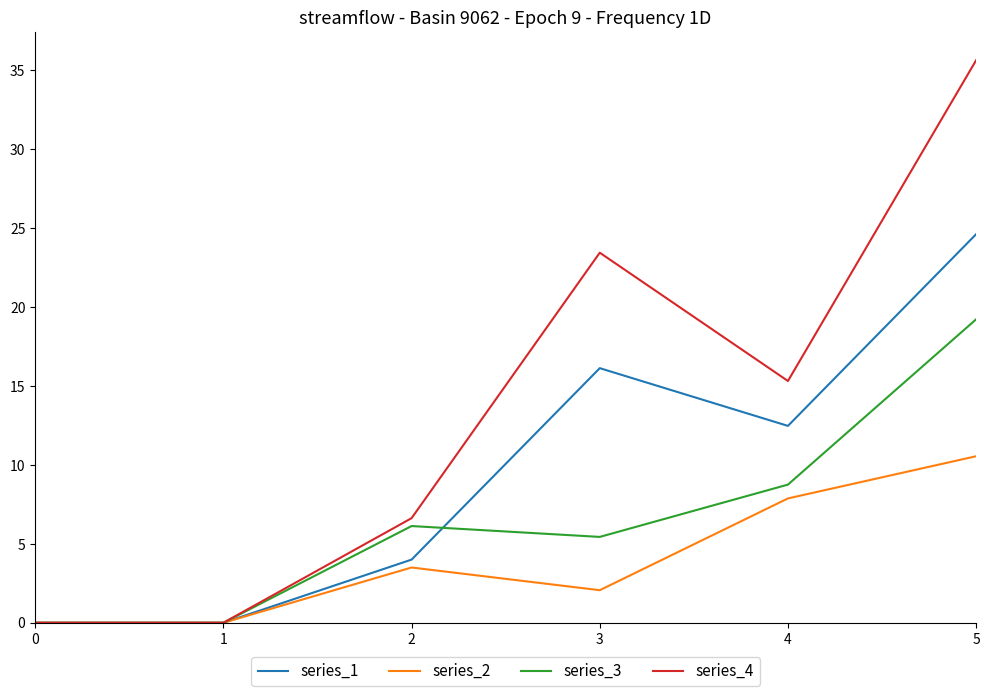

Which series changed the most between 1 and 3?

series_4